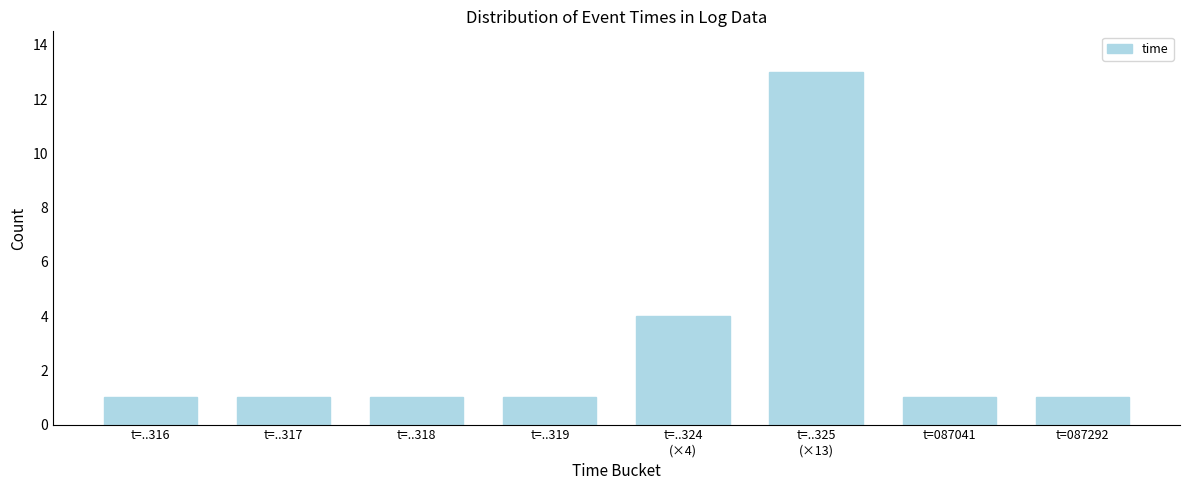

Reading left to right, what are all the values shown in this chart?

1	1	1	1	4	13	1	1